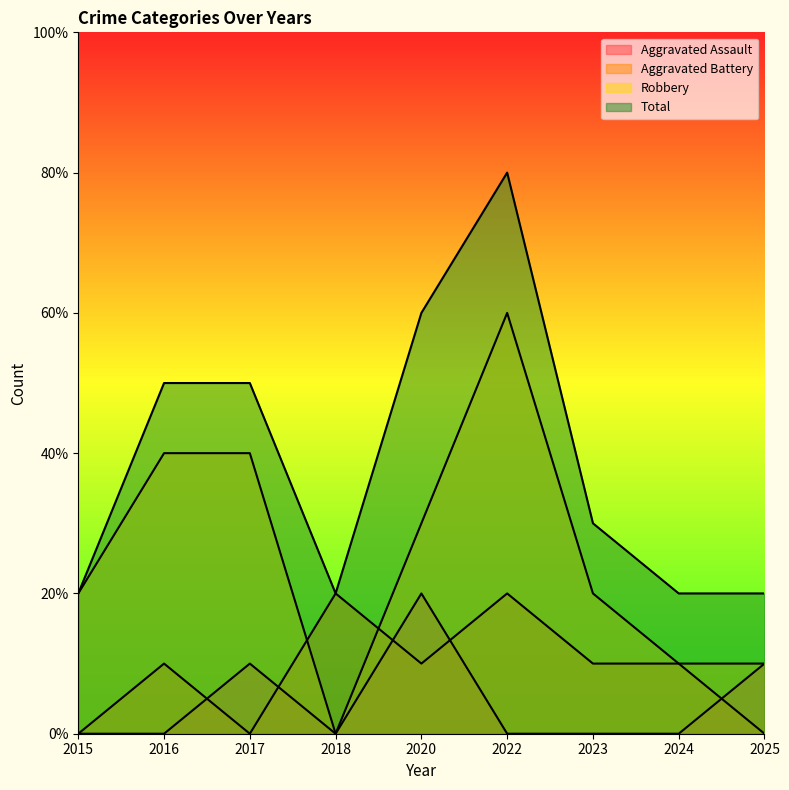

What is the difference between the maximum and second lowest values in the Total series?

6